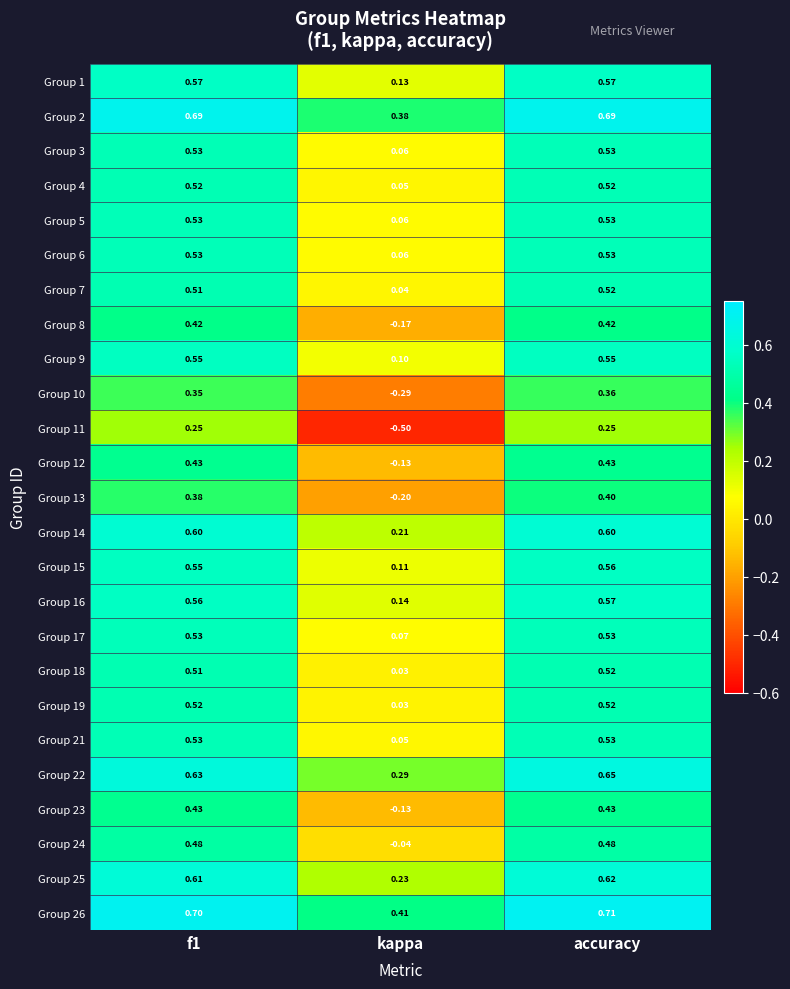

At which label does Group 24 reach its minimum?

kappa